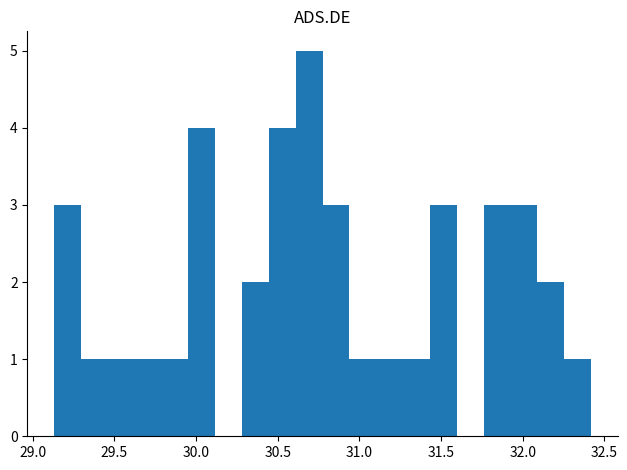

Around what value on the x-axis is the tallest bar? Give the approximate position of its centre, as read against the axis.

30.70